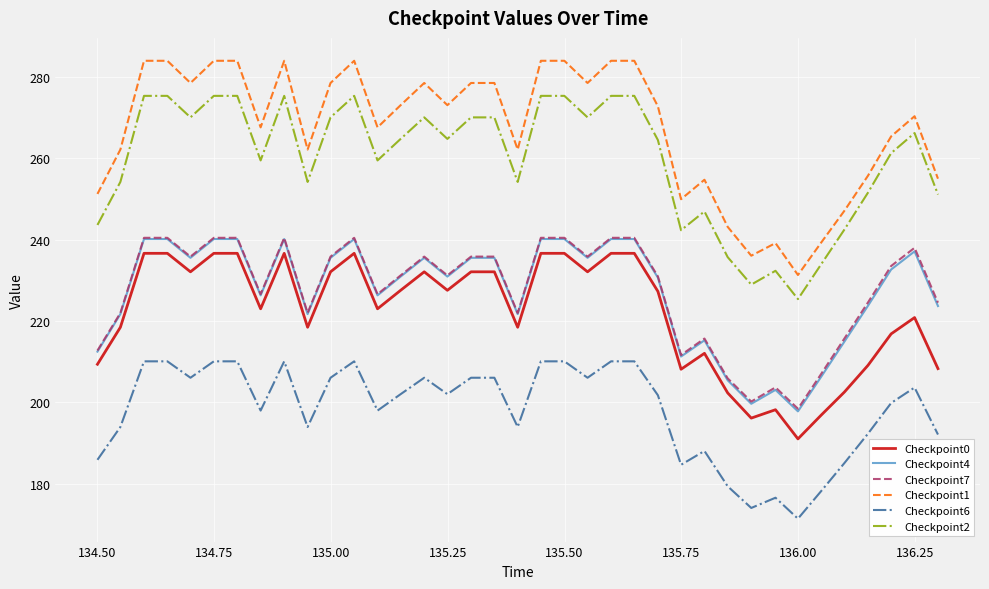

True or false: Checkpoint6 and Checkpoint2 cross at least once.

False